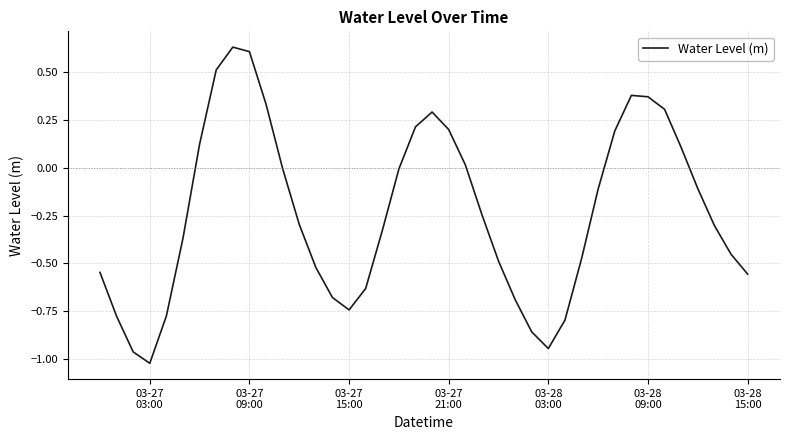

Does the chart have visible grid lines?

Yes